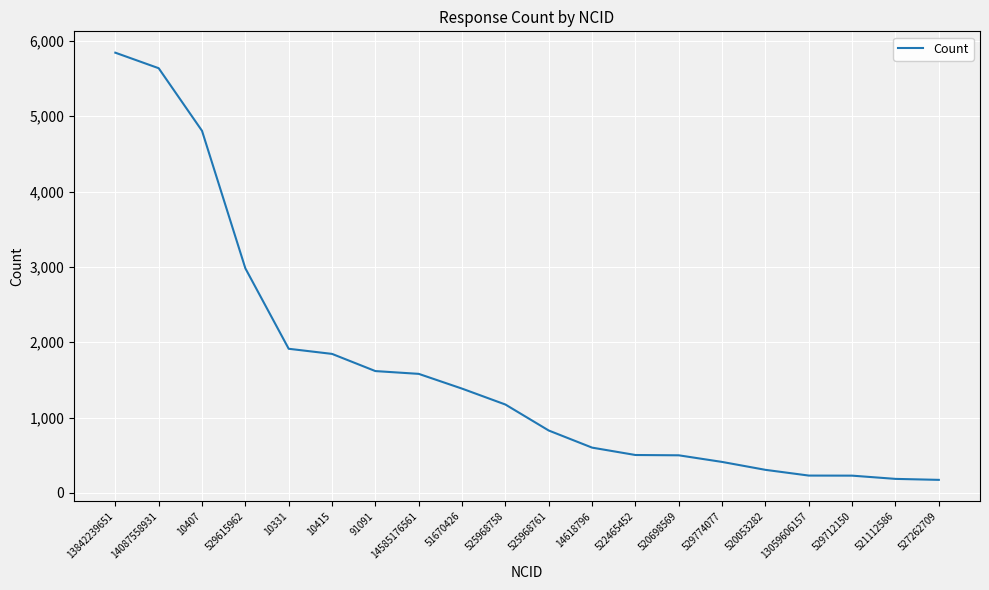

What is the smallest value displayed?

174